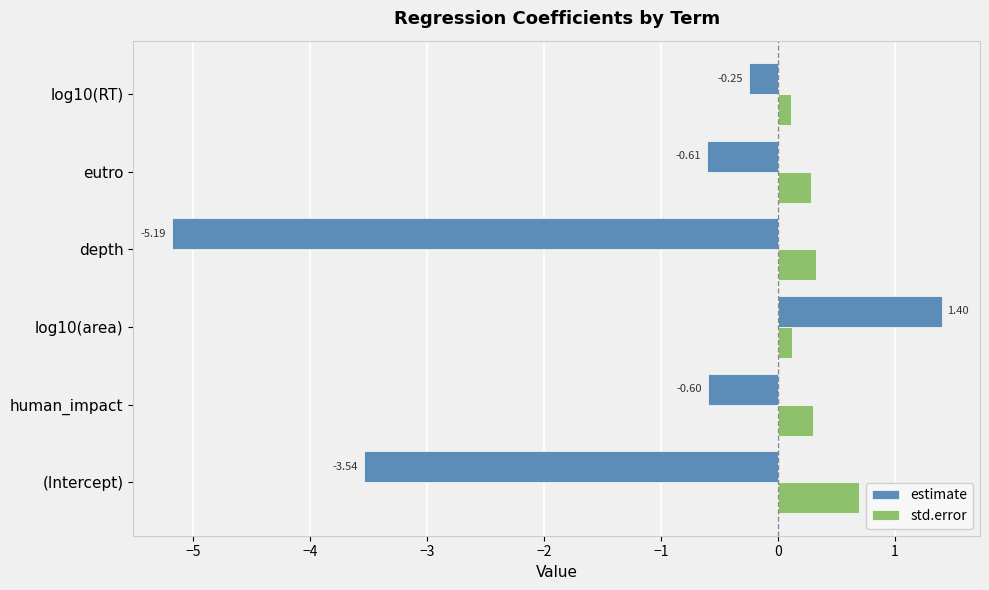

Which category has the lowest value in the estimate series?

depth